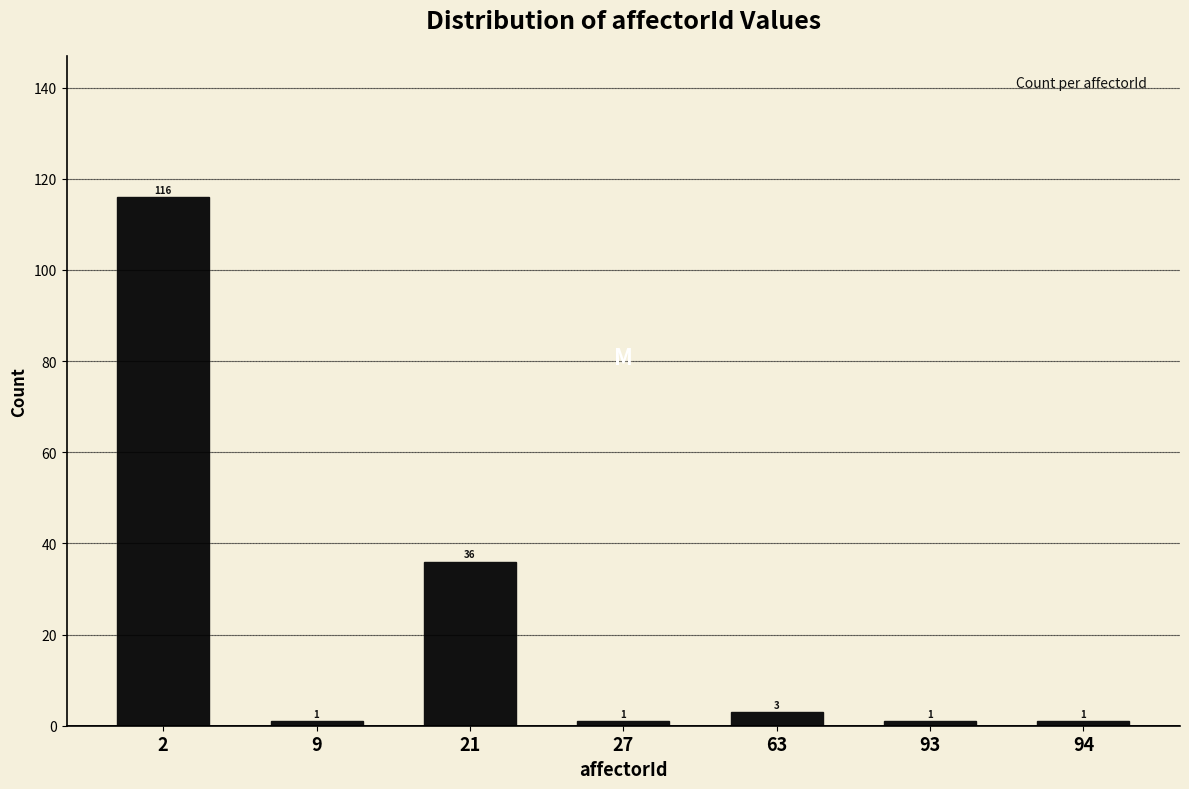

Reading left to right, what are all the values shown in this chart?

2=116	9=1	21=36	27=1	63=3	93=1	94=1